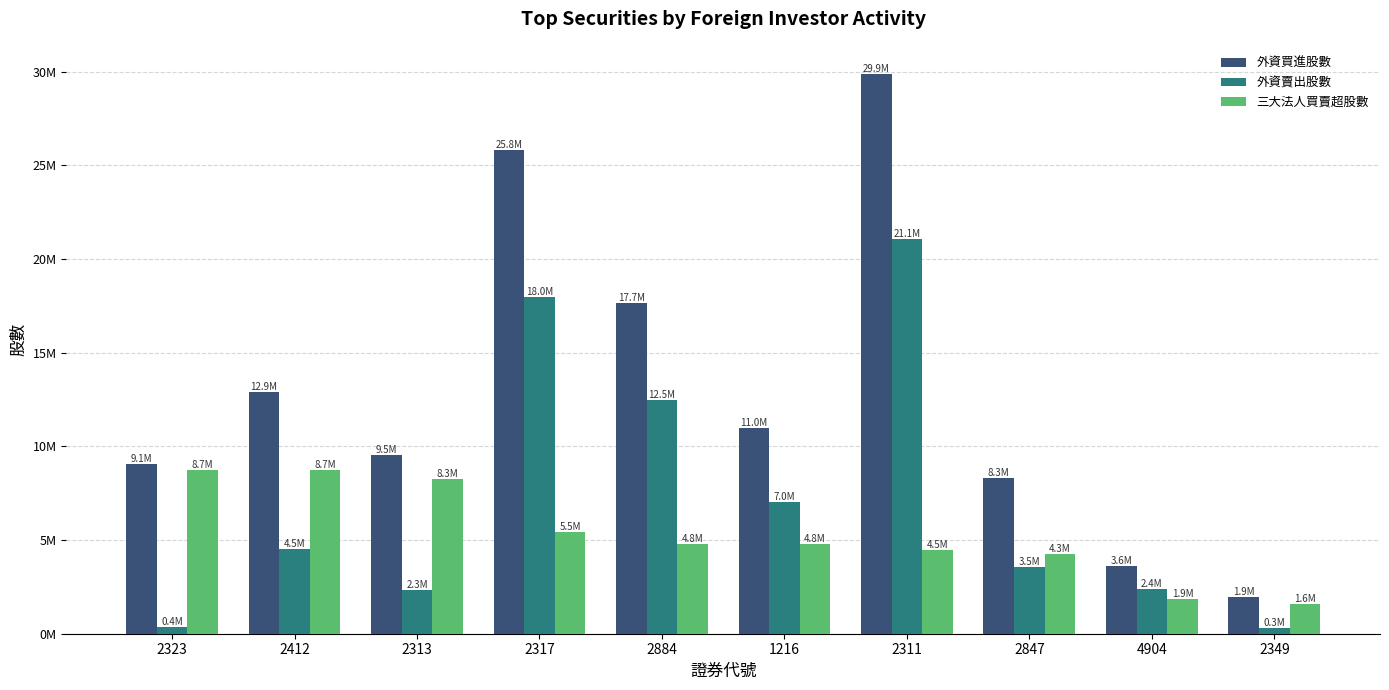

What are all the series names shown in the legend?

外資買進股數, 外資賣出股數, 三大法人買賣超股數